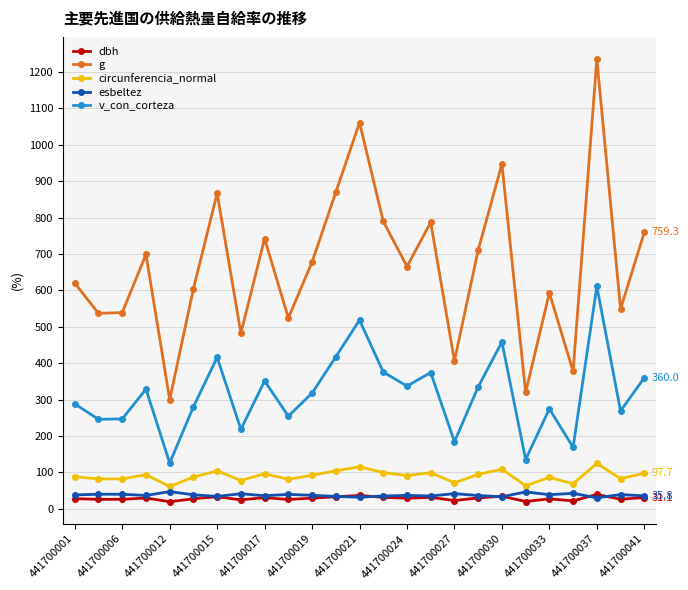

Which series has the largest total across all categories?

g